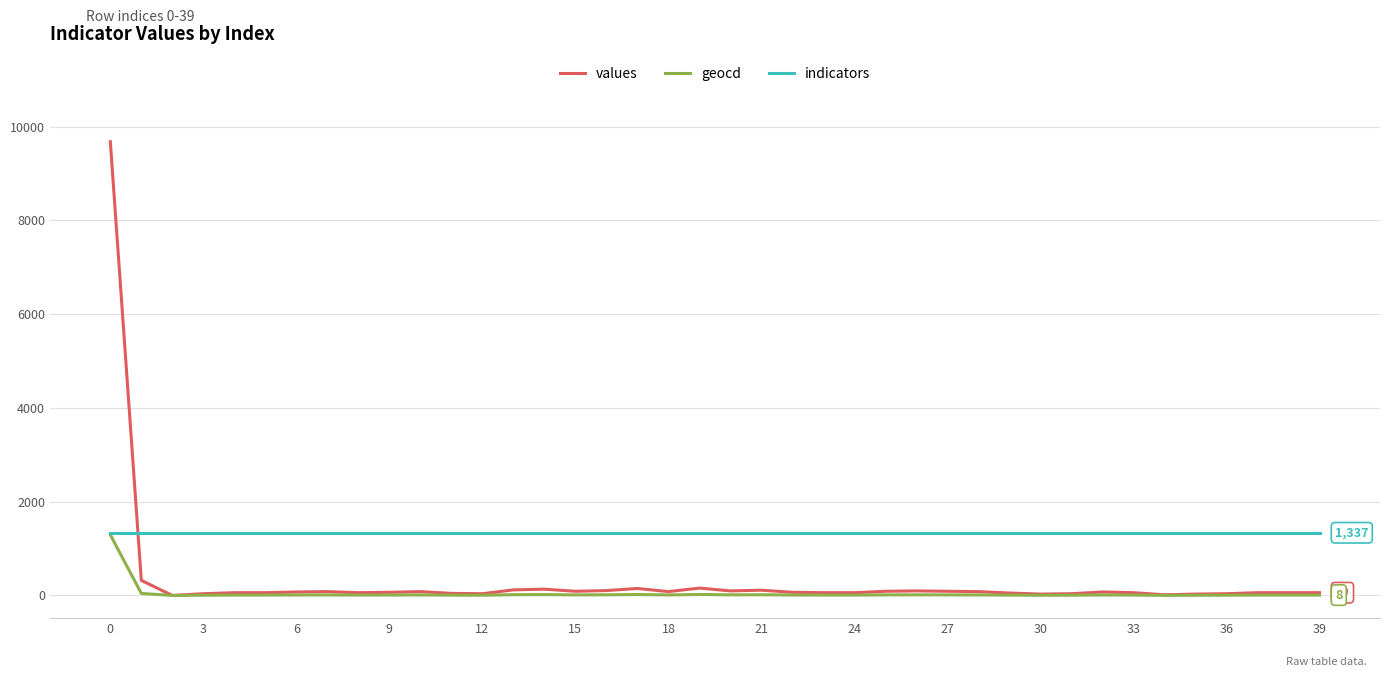

Which series has the largest total across all categories?

indicators